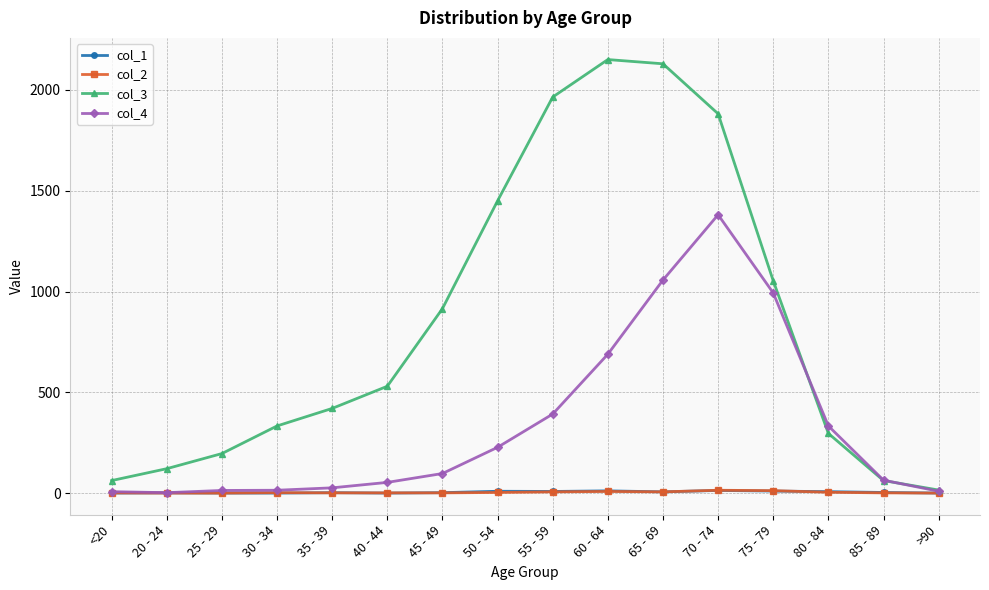

How many data points in col_3 are less than 530?

8